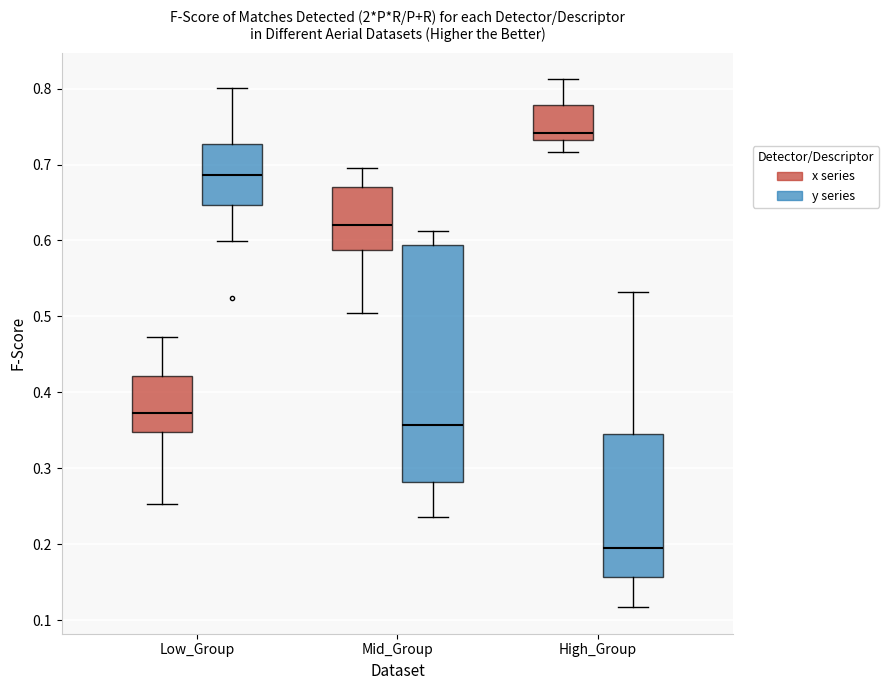

Reading left to right, read every box against the y-axis: the position of its median line, the range the box covers, and the ends of its whiskers. The values are not printed on the chart, so give them approximately, as read against the axis.

Low_Group (x series): median 0.37, box 0.35 to 0.42, whiskers 0.25 to 0.47
Low_Group (y series): median 0.69, box 0.65 to 0.73, whiskers 0.60 to 0.80
Mid_Group (x series): median 0.62, box 0.59 to 0.67, whiskers 0.50 to 0.70
Mid_Group (y series): median 0.36, box 0.28 to 0.59, whiskers 0.24 to 0.61
High_Group (x series): median 0.74, box 0.73 to 0.78, whiskers 0.72 to 0.81
High_Group (y series): median 0.20, box 0.16 to 0.35, whiskers 0.12 to 0.53